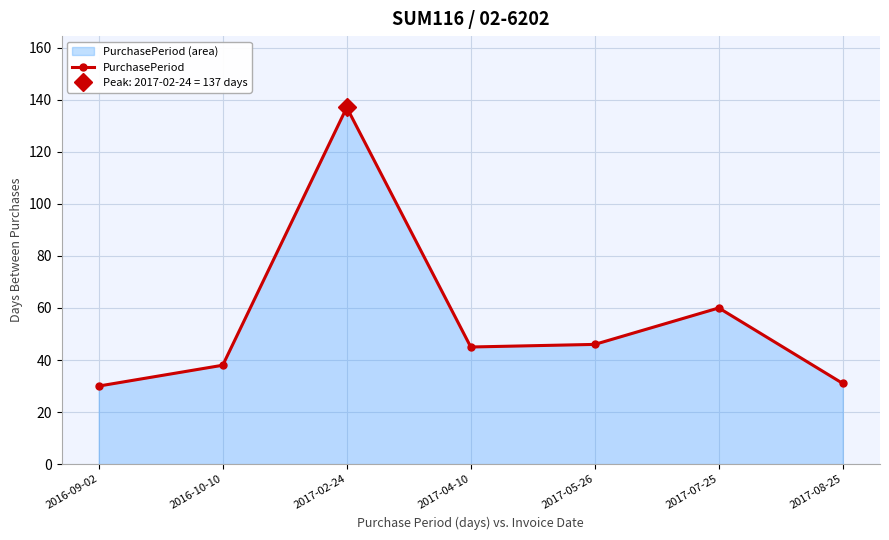

Reading left to right, list all the values displayed in this chart.

30	38	137	45	46	60	31